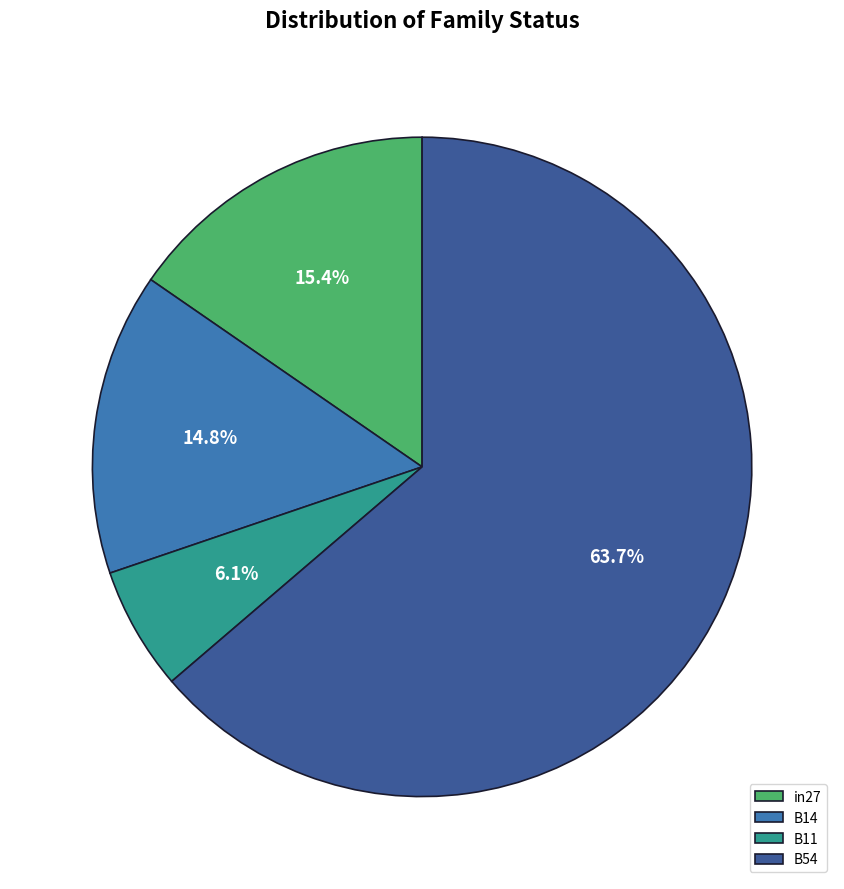

To the nearest percent, what is the difference between the largest and smallest slice percentages?

58%